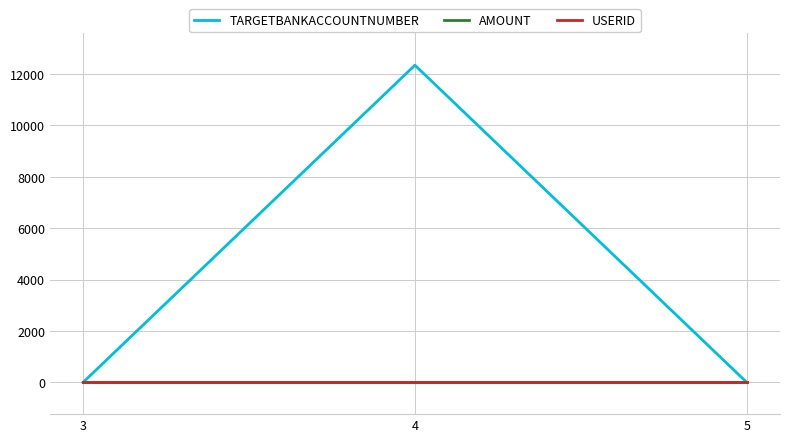

True or false: TARGETBANKACCOUNTNUMBER has a value of 0 at 3.

True